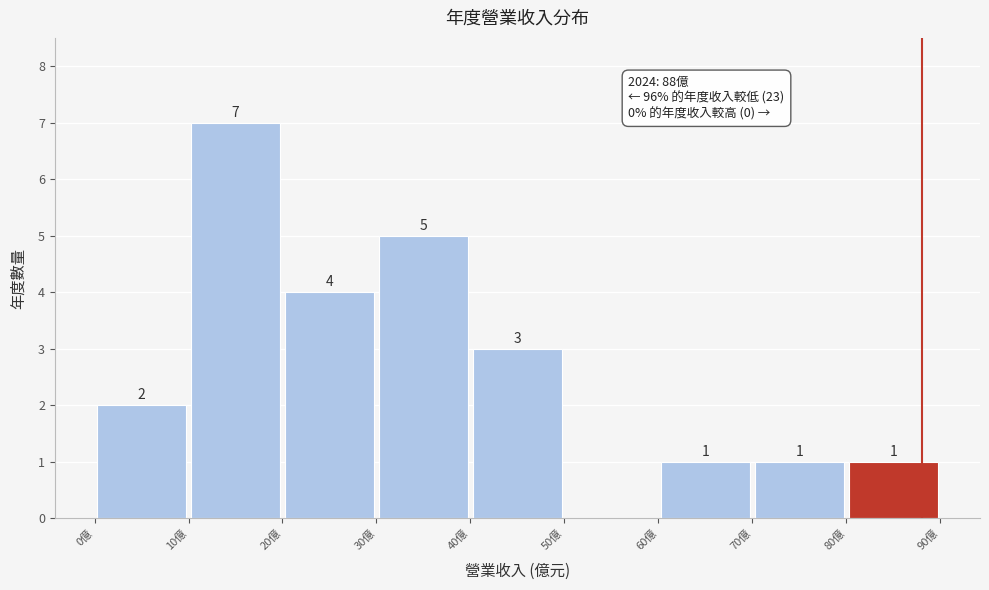

Over which range of the x-axis is the bar tallest?

10 to 20